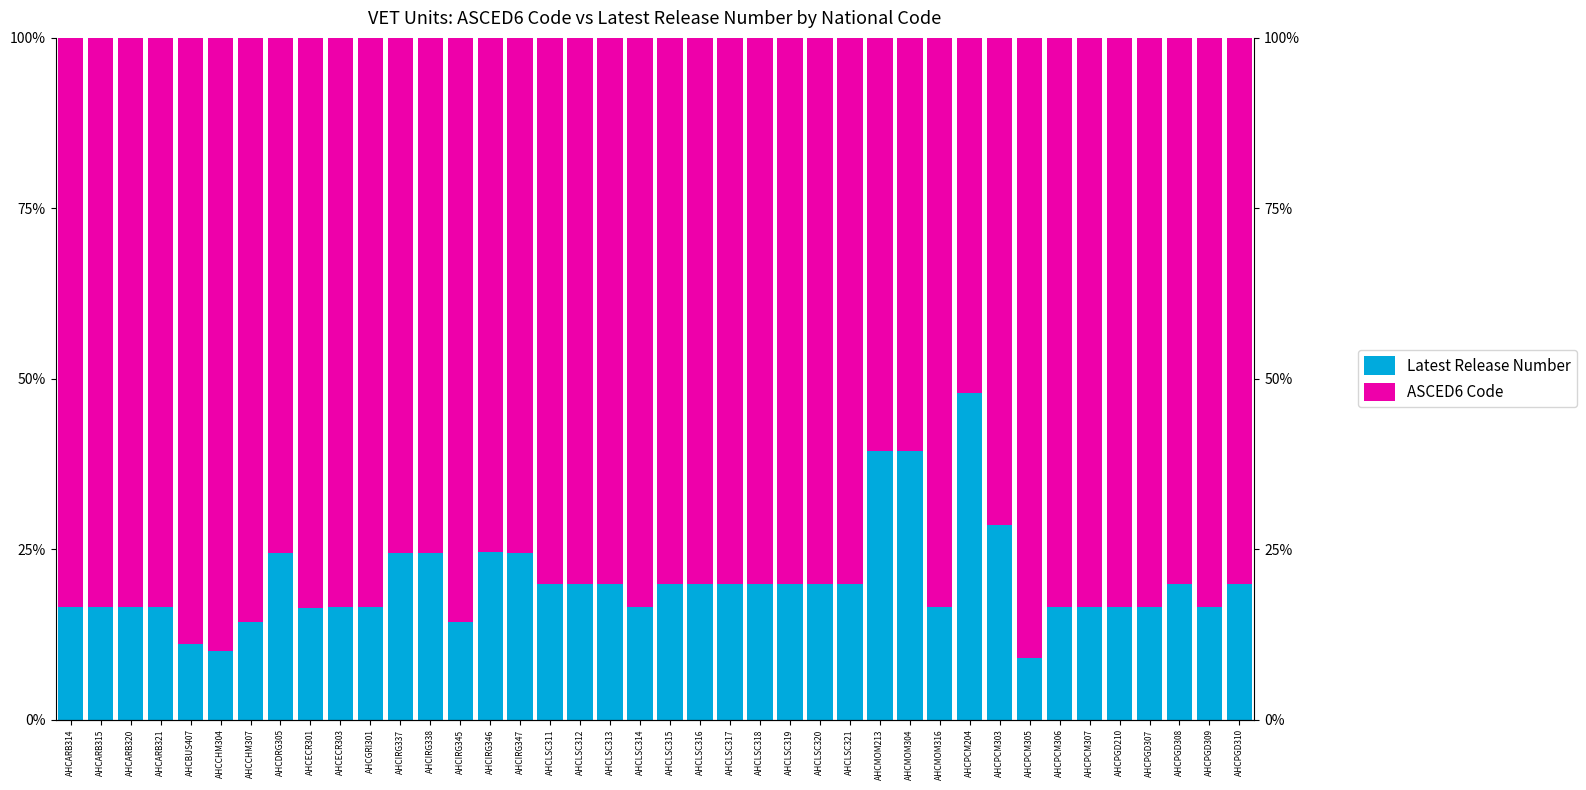

How many bars are there in total?

80